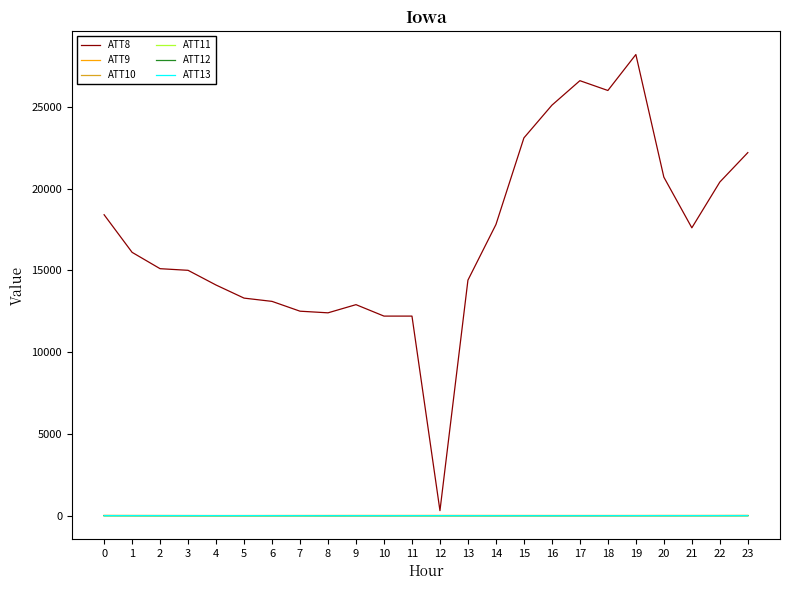

What is the sum of the ATT11 values at 0 and 22?

-16.7